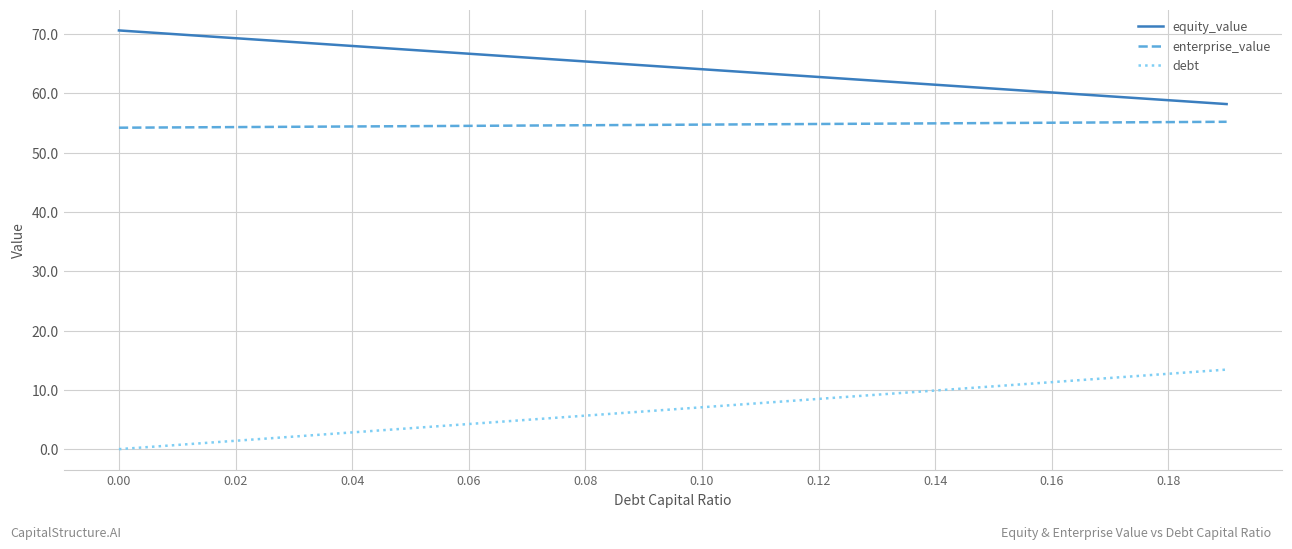

What is the highest value of the equity_value series?

70.6